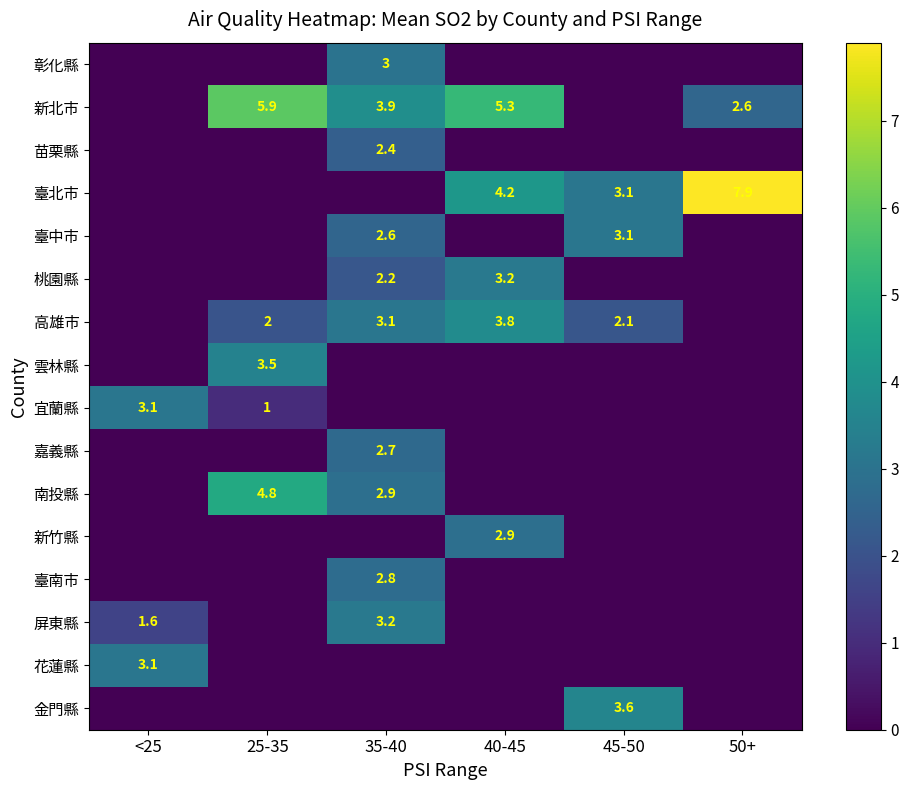

The 新北市 series shows 5.4 at 35-40. True or false?

False